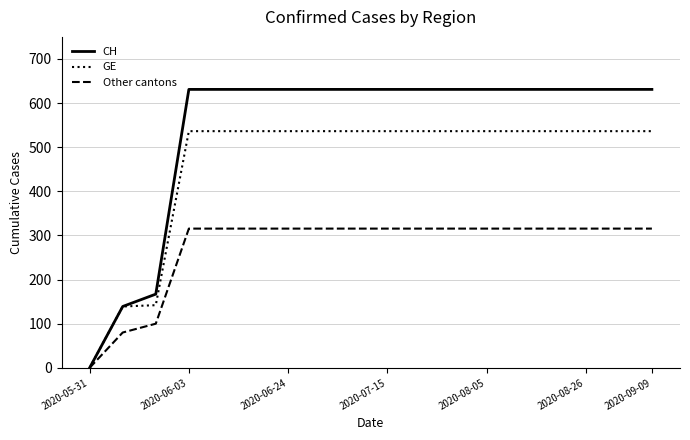

List the series in order of their overall mean, lowest first.

Other cantons, GE, CH